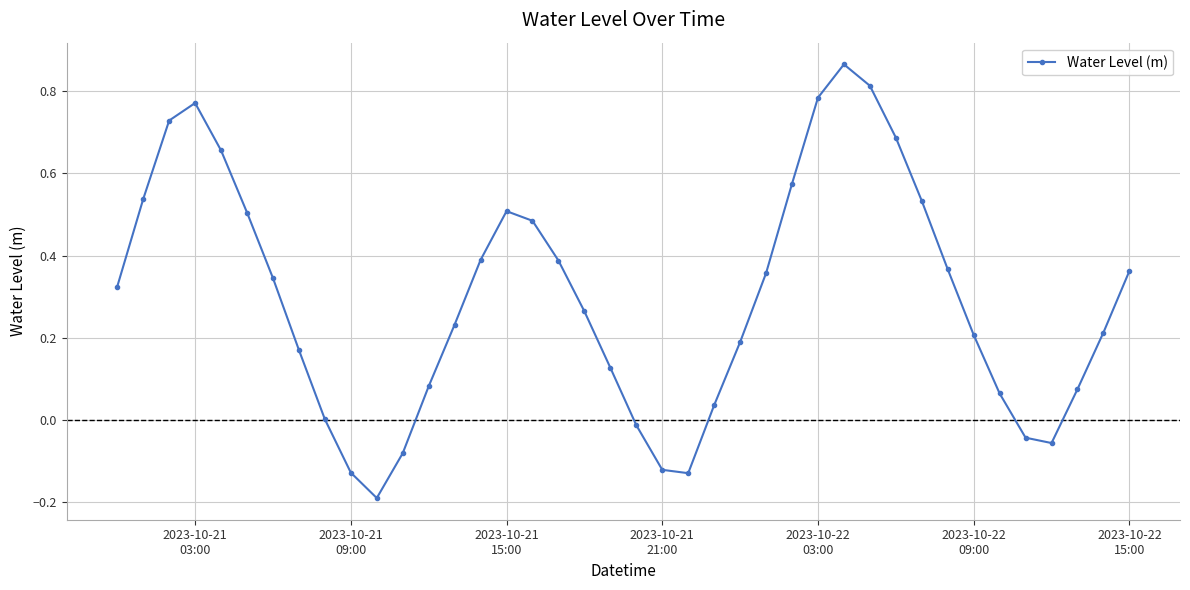

How many interior local valleys (lower than both neighbors) does the data have?

3